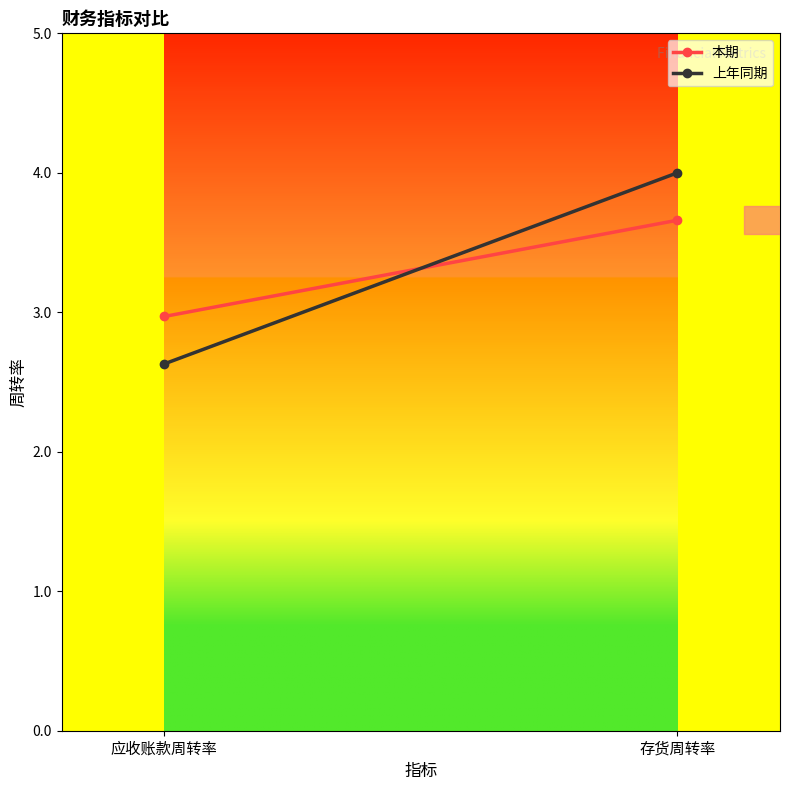

The 本期 series shows 3.7 at 存货周转率. True or false?

True